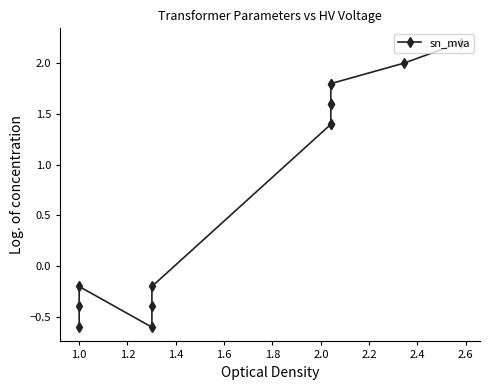

Is it true that the value at 1.6 is -0.2?

False